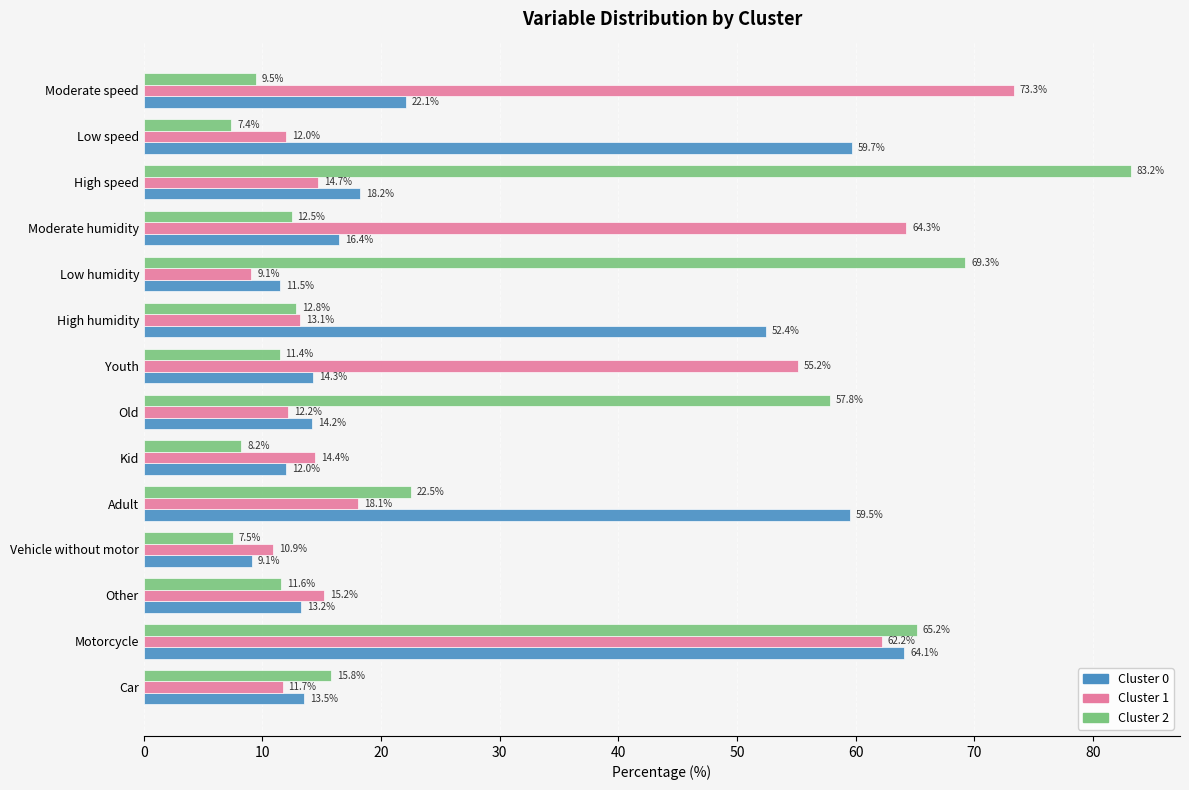

Rank the series by their maximum value, from highest to lowest.

Cluster 2, Cluster 1, Cluster 0